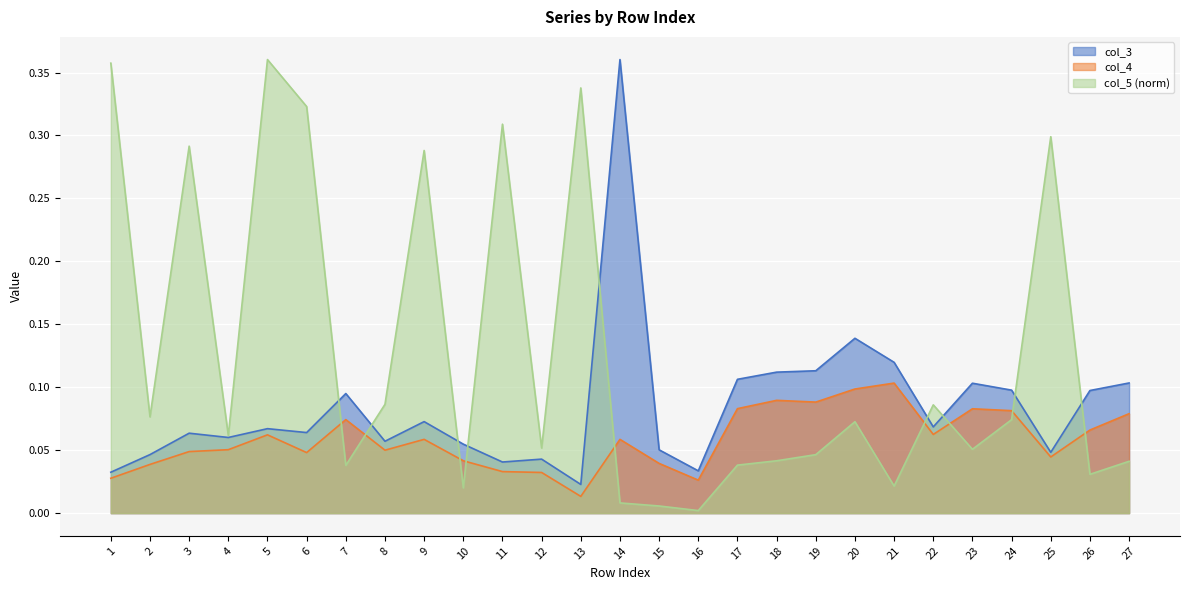

What is the value of the col_4 point at the 23rd from the left?

0.1